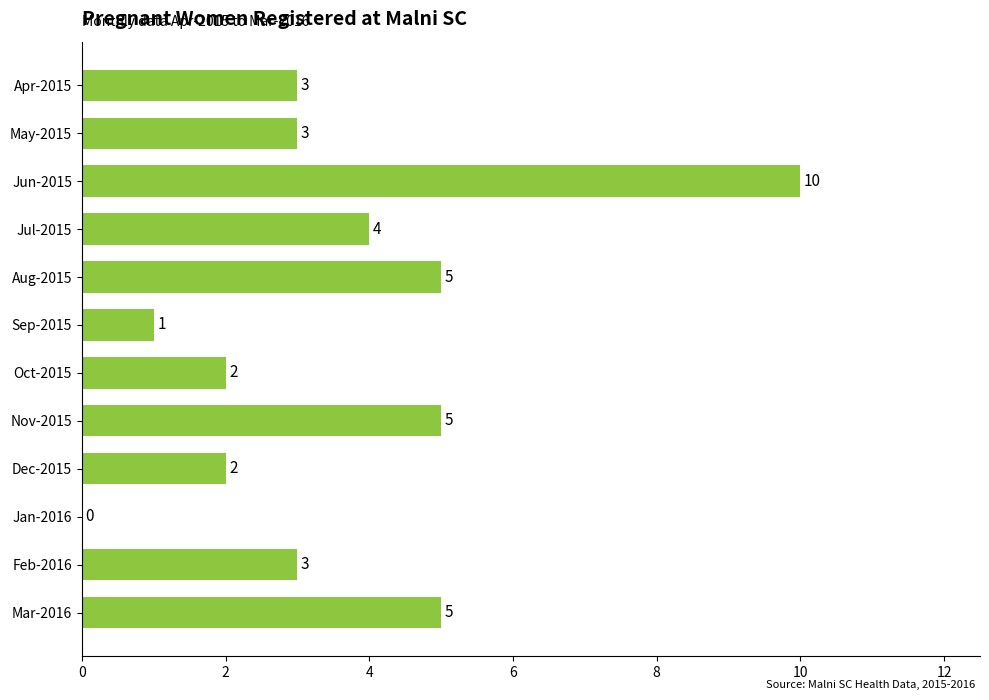

How many positive values are there?

11